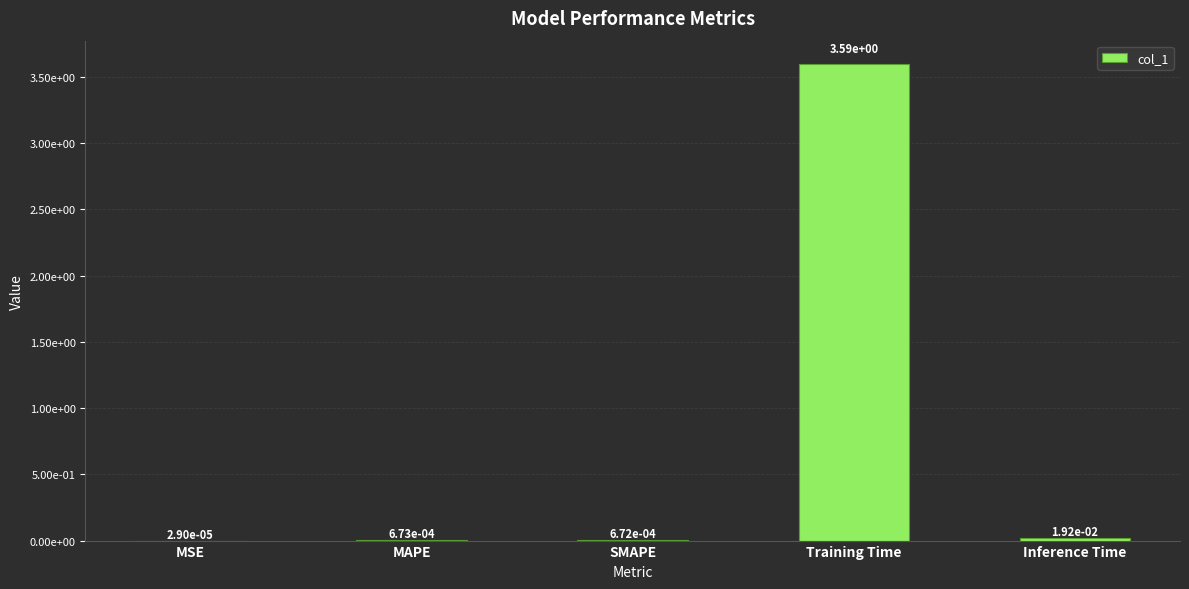

Are the bars horizontal?

No